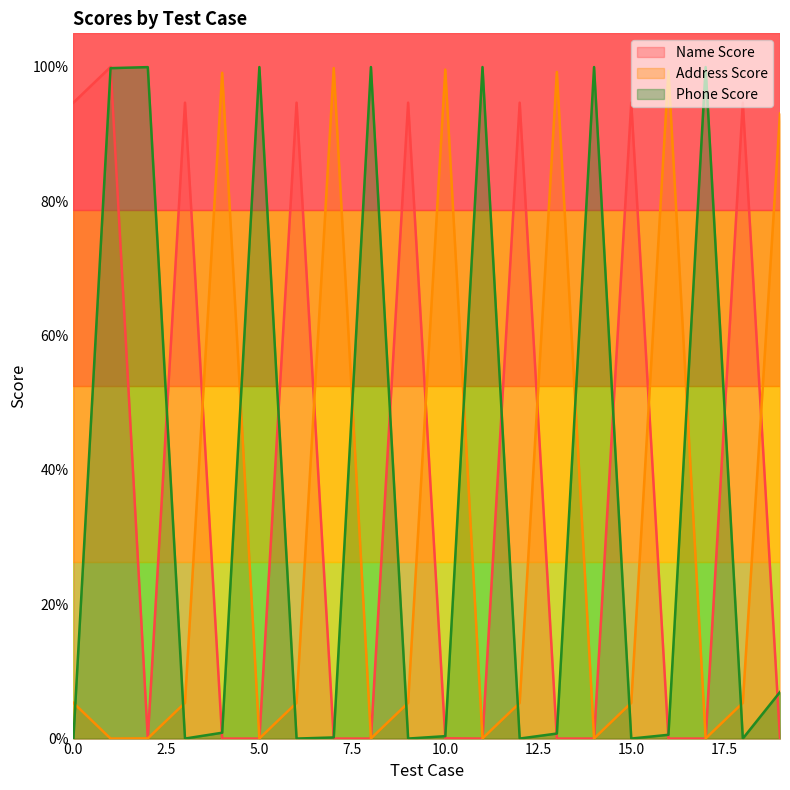

Does the chart display data point markers on the line(s)?

No